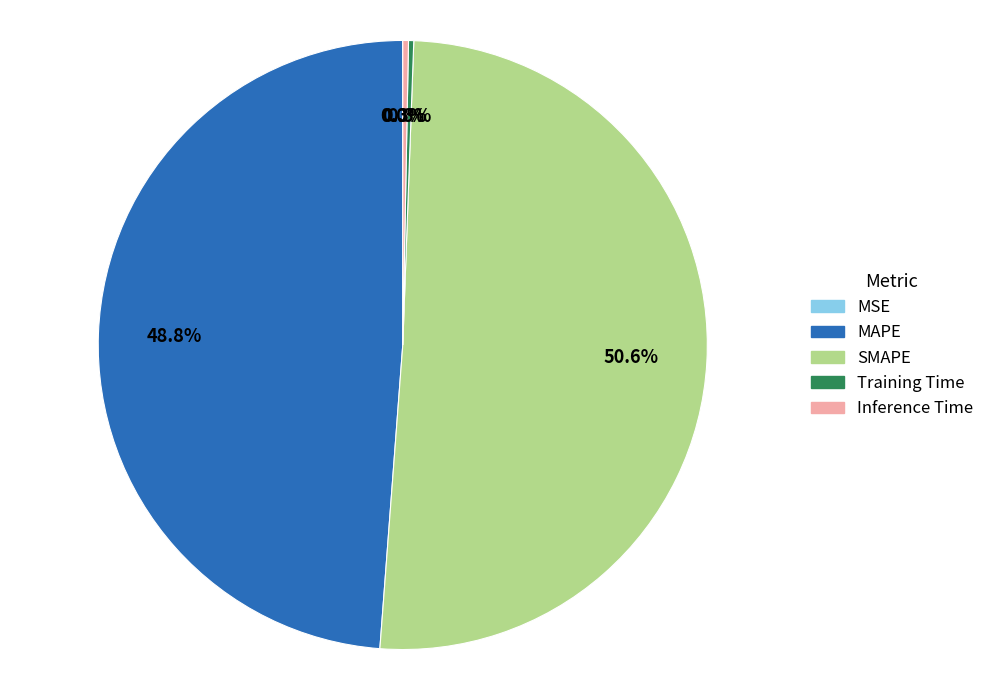

Which category has the biggest portion of the pie?

SMAPE